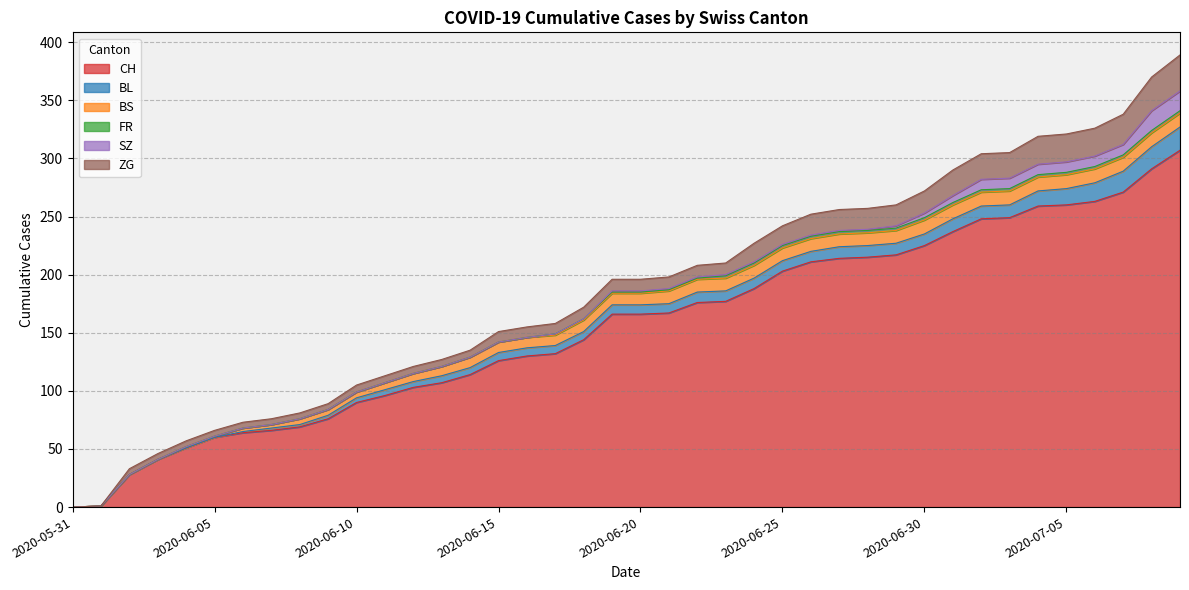

Which series has the widest spread of values?

CH